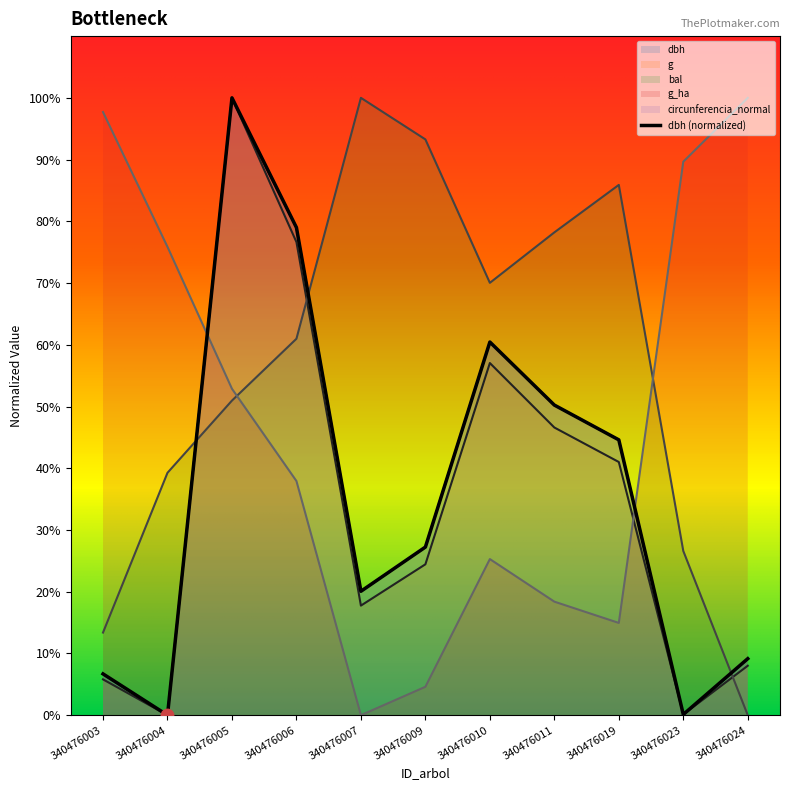

Which series reaches the minimum Y coordinate?

dbh